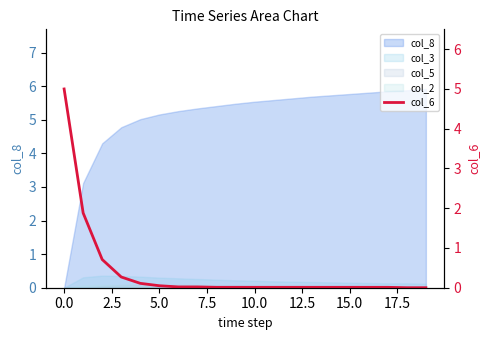

What is the sum of all values?

8.2